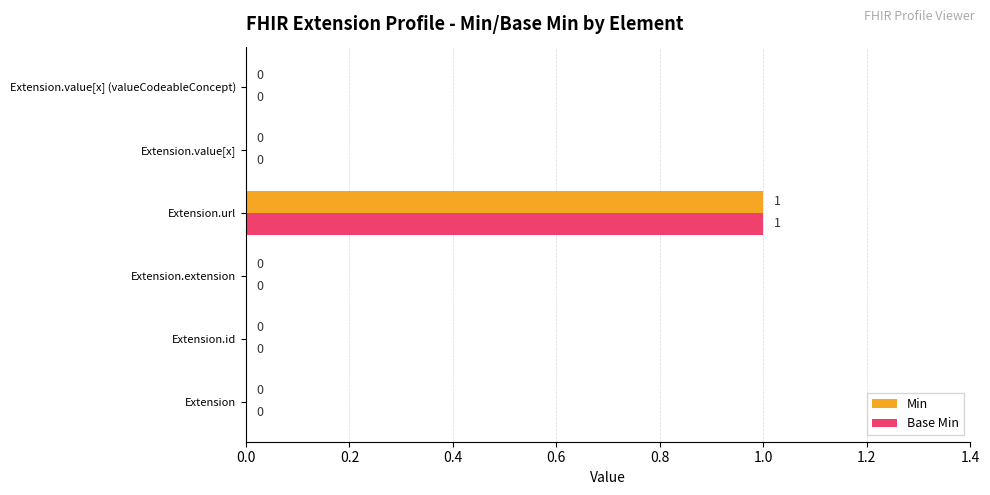

What are all the series names shown in the legend?

Min, Base Min